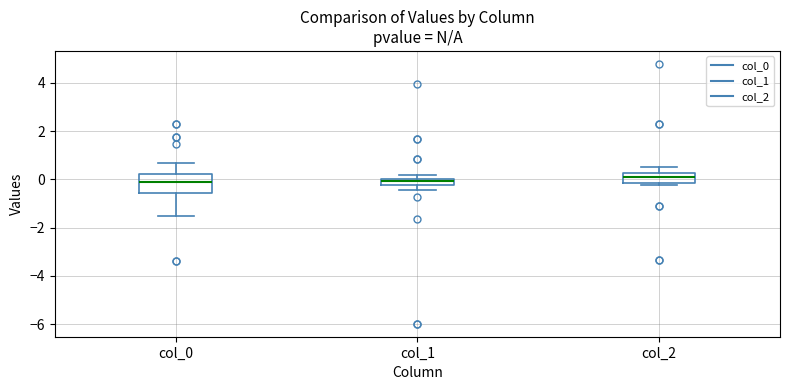

Comparing the boxes themselves (not the whiskers), which one is the tallest?

col_0